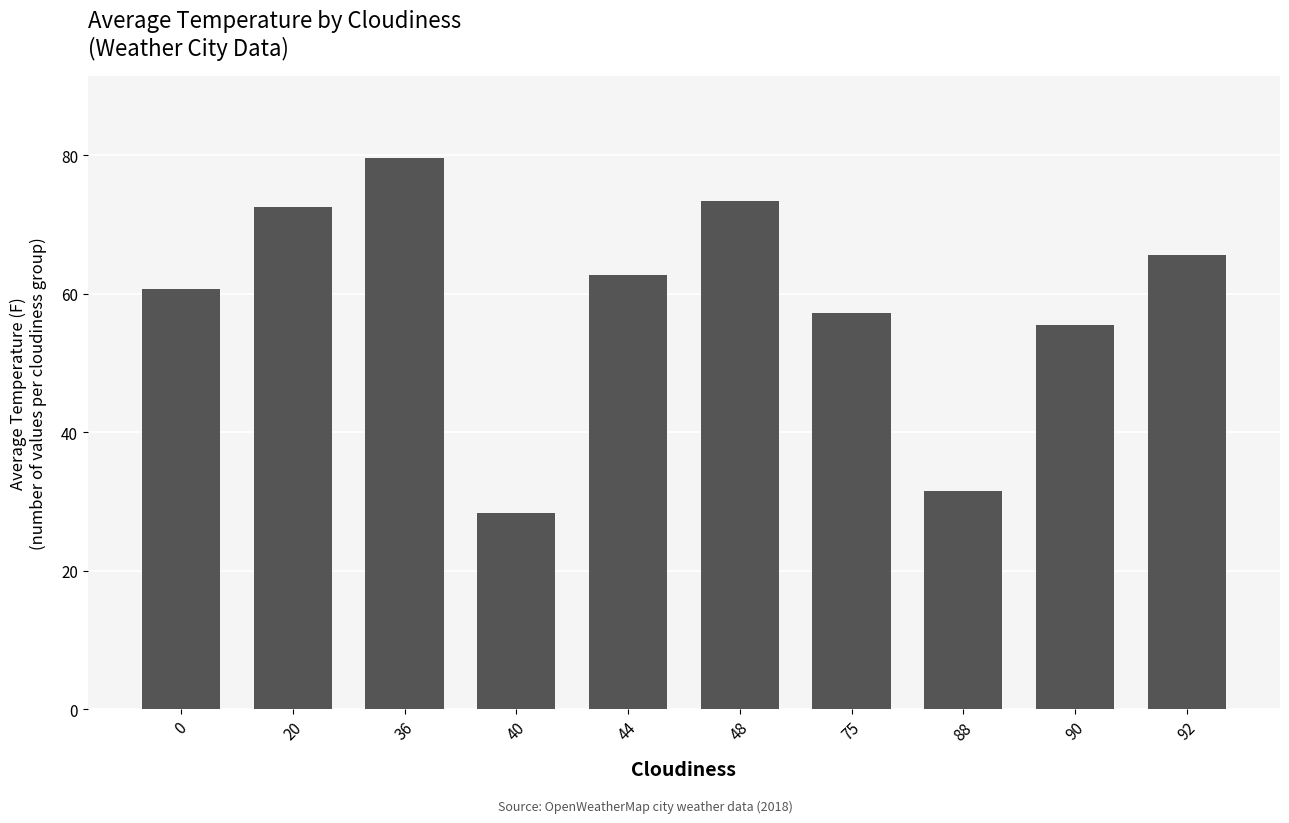

What is the average value?

58.7